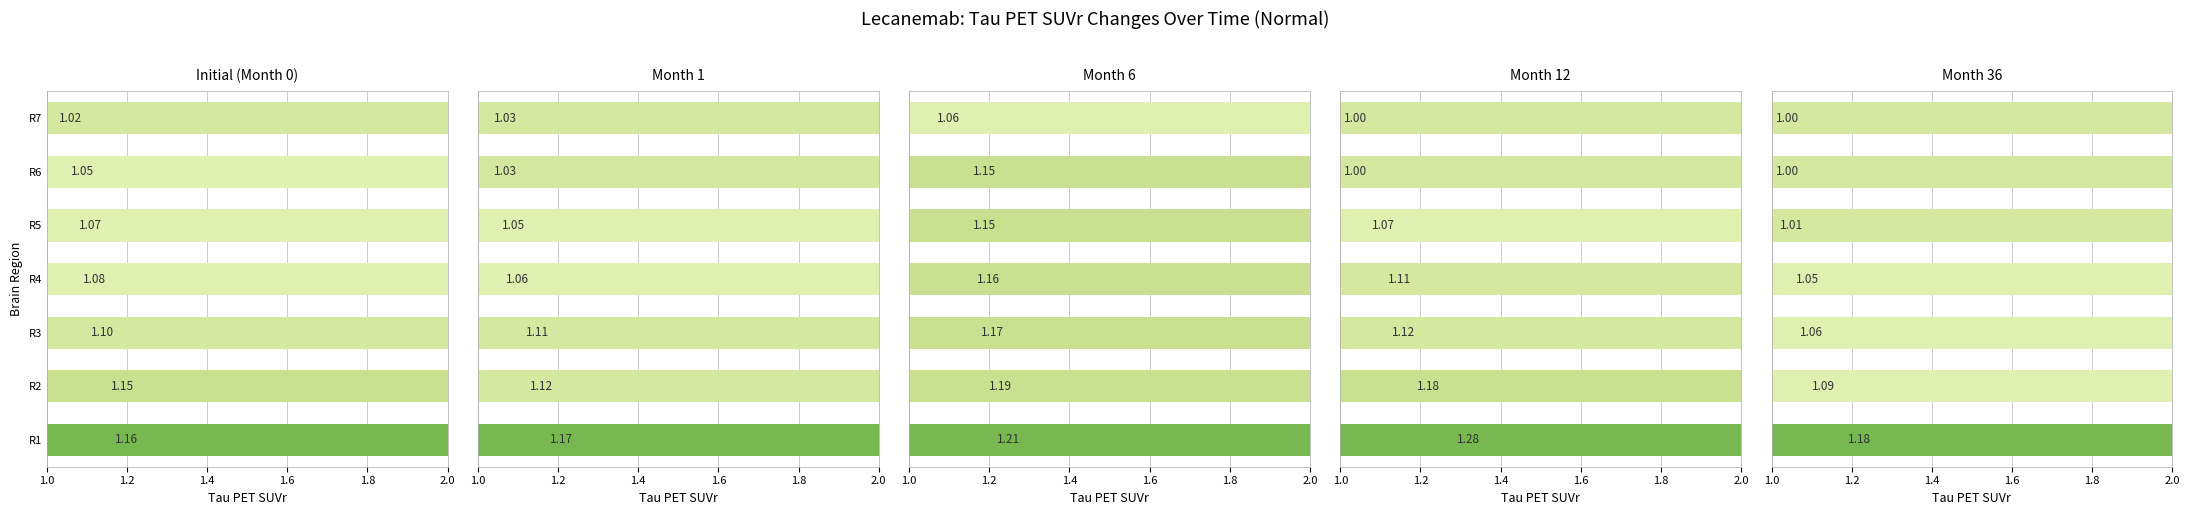

What are all the series names shown in the legend?

Initial (Month 0), Month 1, Month 6, Month 12, Month 36